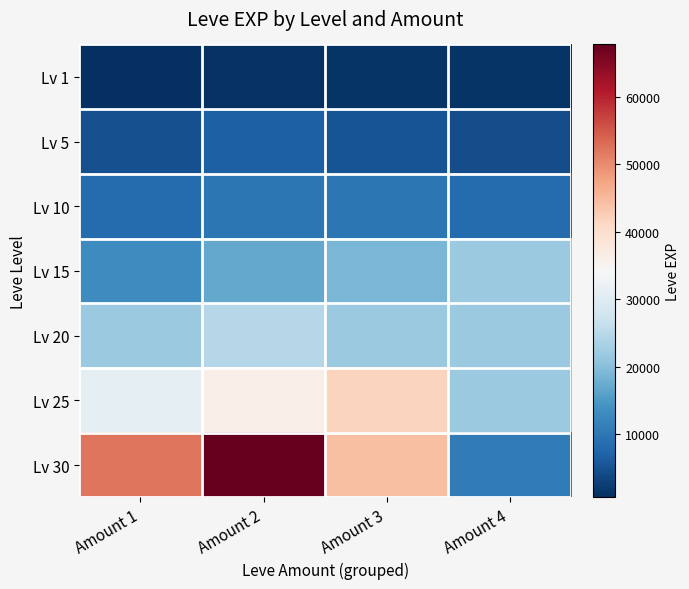

Count the number of data series in this chart.

7